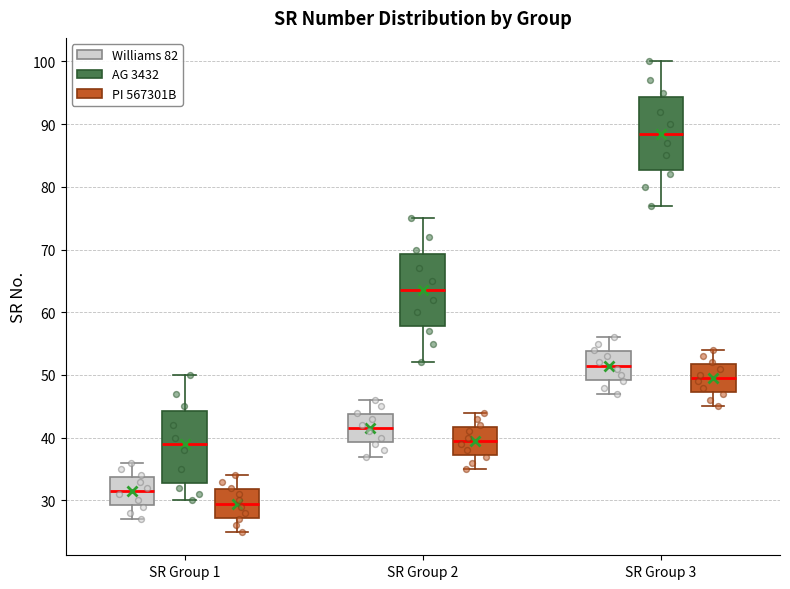

Which box has the lowest median line?

SR Group 1 (PI 567301B)